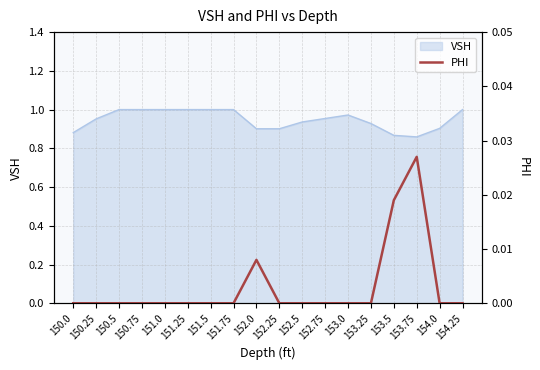

How many values are above zero?

3